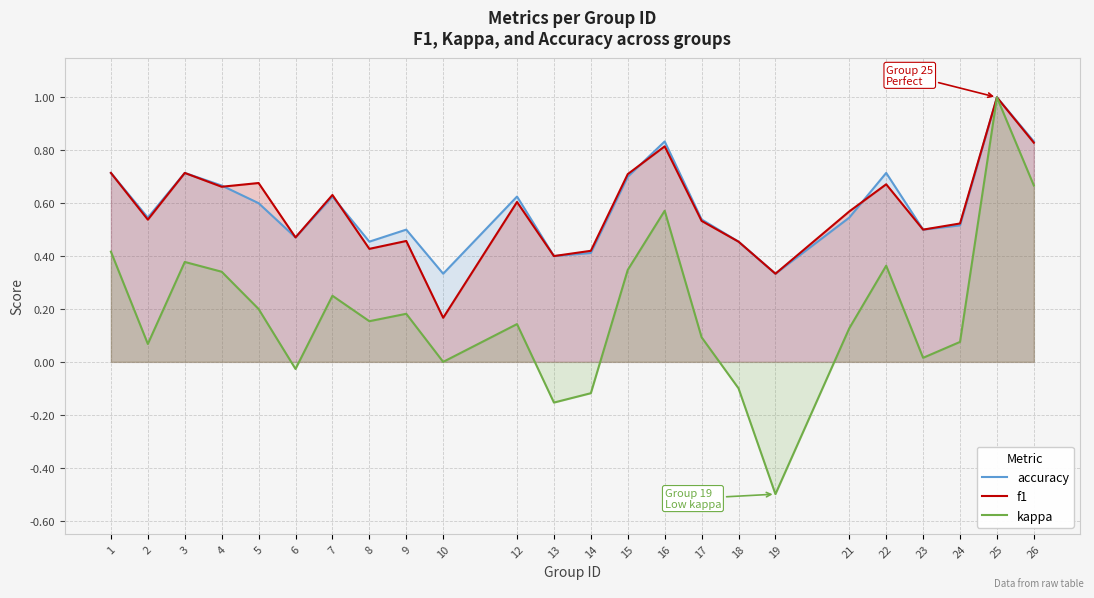

Which category has the lowest value in the kappa series?

19